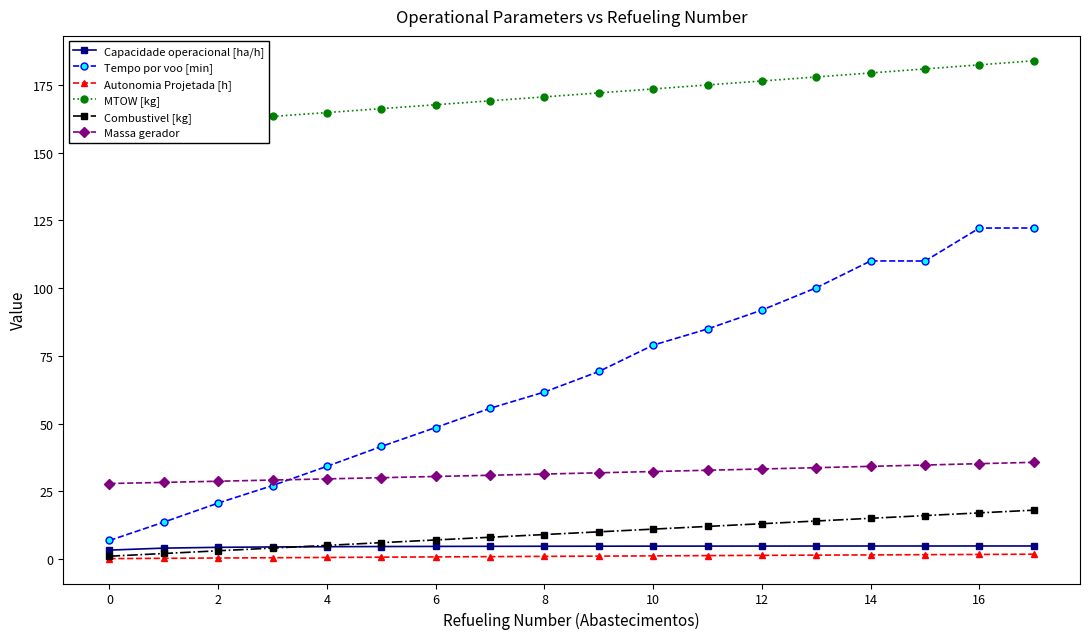

Which category has the highest value in the Capacidade operacional [ha/h] series?

16